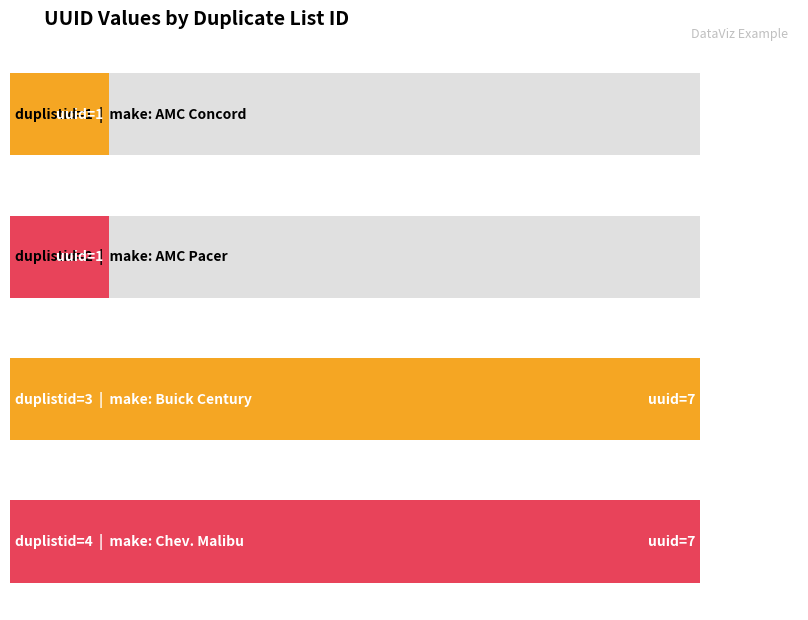

Rank the categories by value from lowest to highest.

1, 2, 3, 4